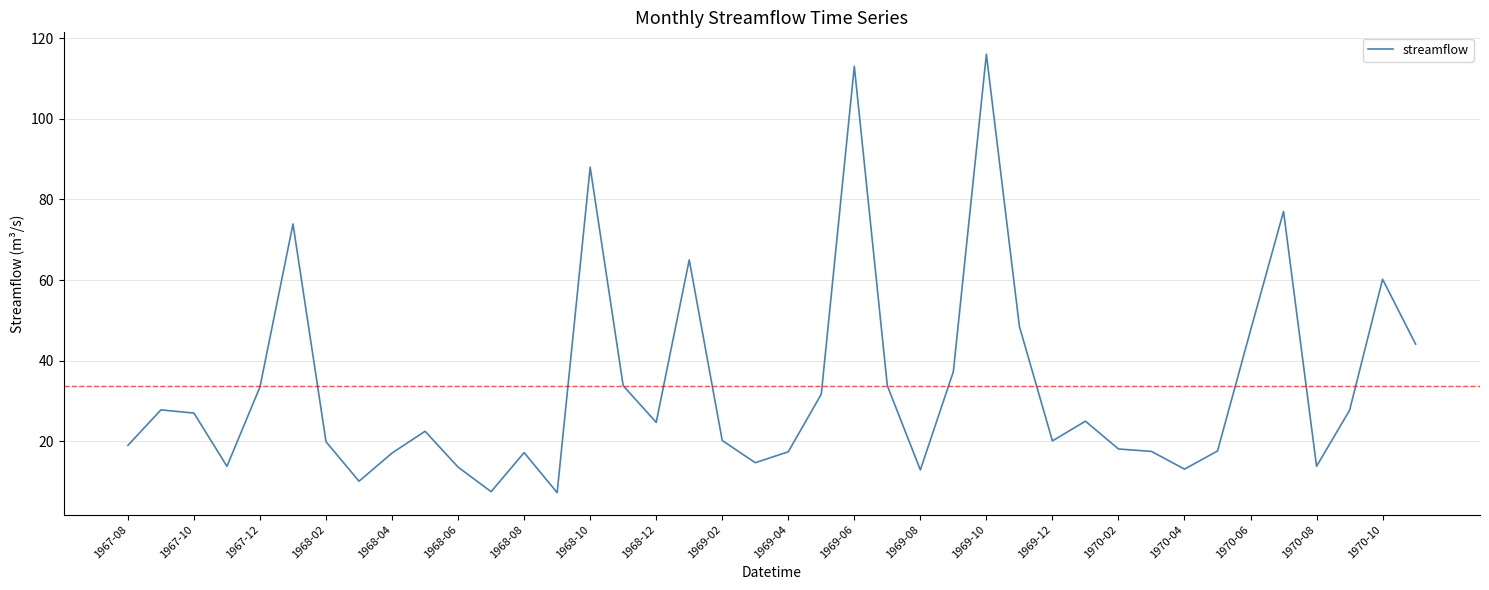

What is the maximum value shown in the chart?

116.0